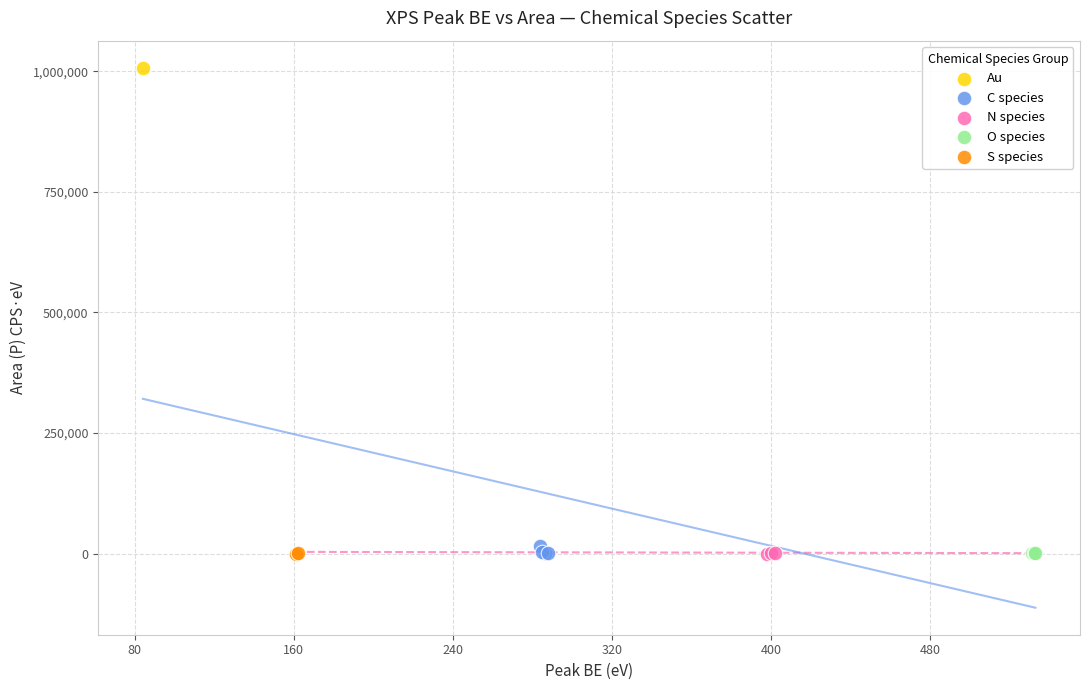

What are all the series names shown in the legend?

Au, C species, N species, O species, S species